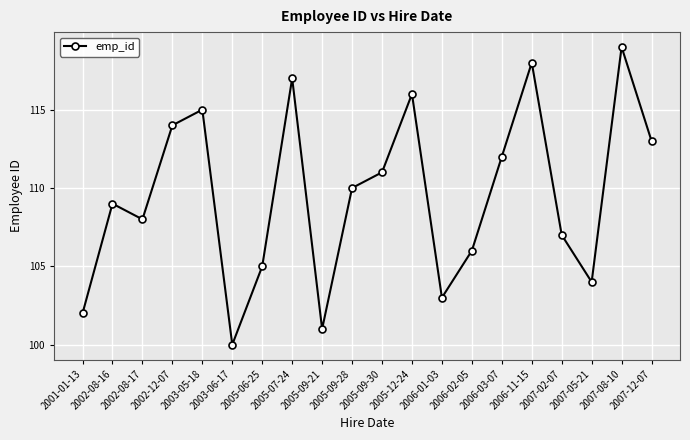

Rank the categories by value from highest to lowest.

2007-08-10, 2006-11-15, 2005-07-24, 2005-12-24, 2003-05-18, 2002-12-07, 2007-12-07, 2006-03-07, 2005-09-30, 2005-09-28, 2002-08-16, 2002-08-17, 2007-02-07, 2006-02-05, 2005-06-25, 2007-05-21, 2006-01-03, 2001-01-13, 2005-09-21, 2003-06-17